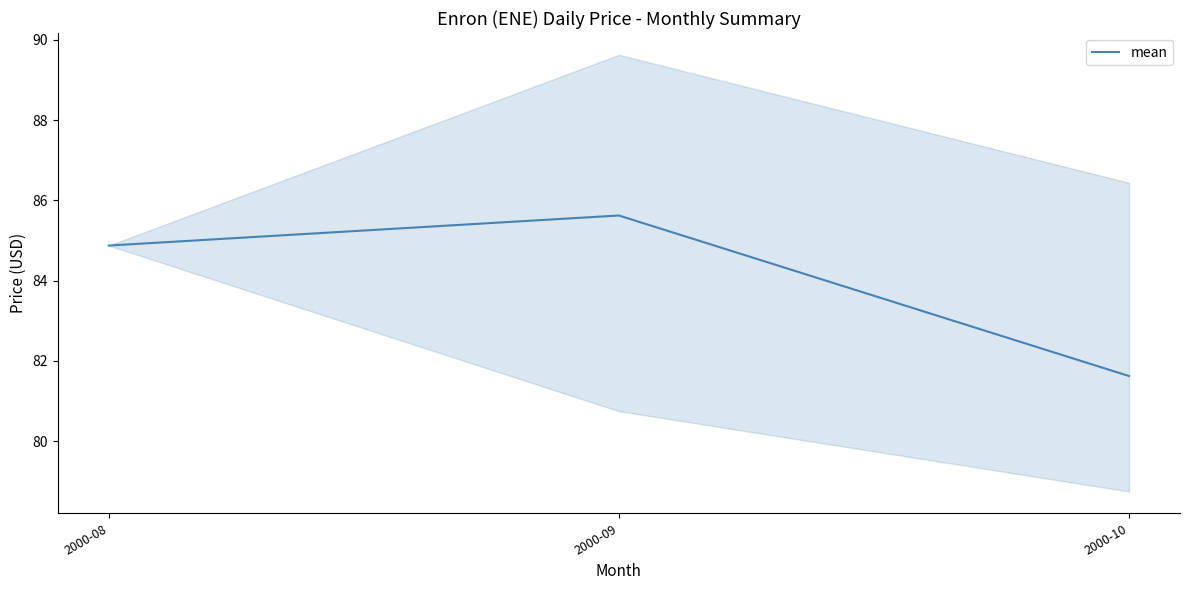

Which category has the highest value across all series?

2000-09